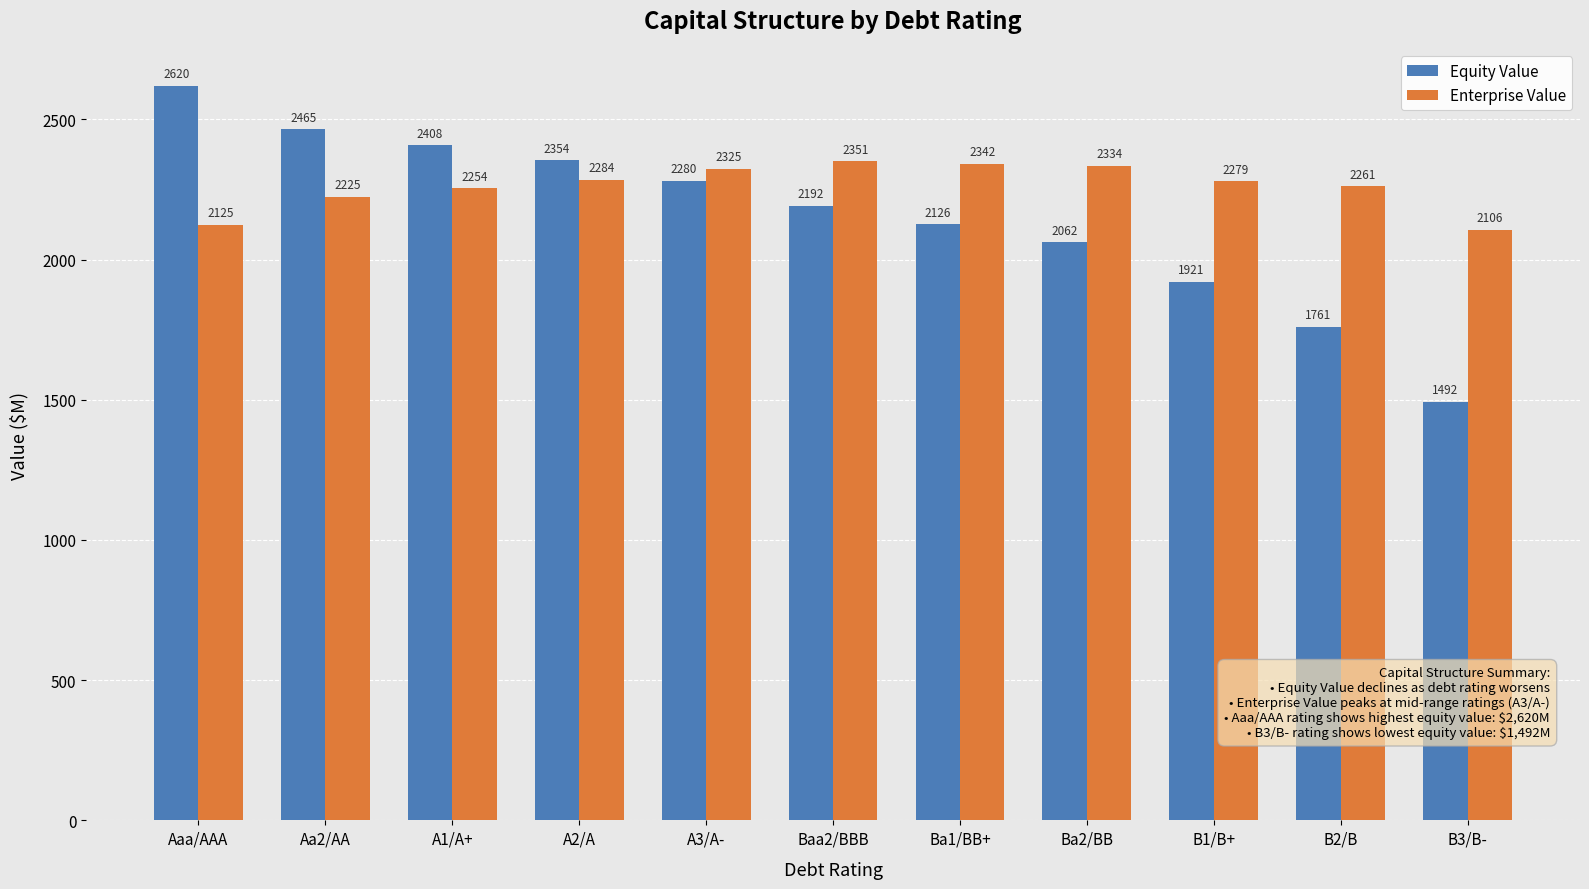

List the labels in order of Equity Value value, largest first.

Aaa/AAA, Aa2/AA, A1/A+, A2/A, A3/A-, Baa2/BBB, Ba1/BB+, Ba2/BB, B1/B+, B2/B, B3/B-